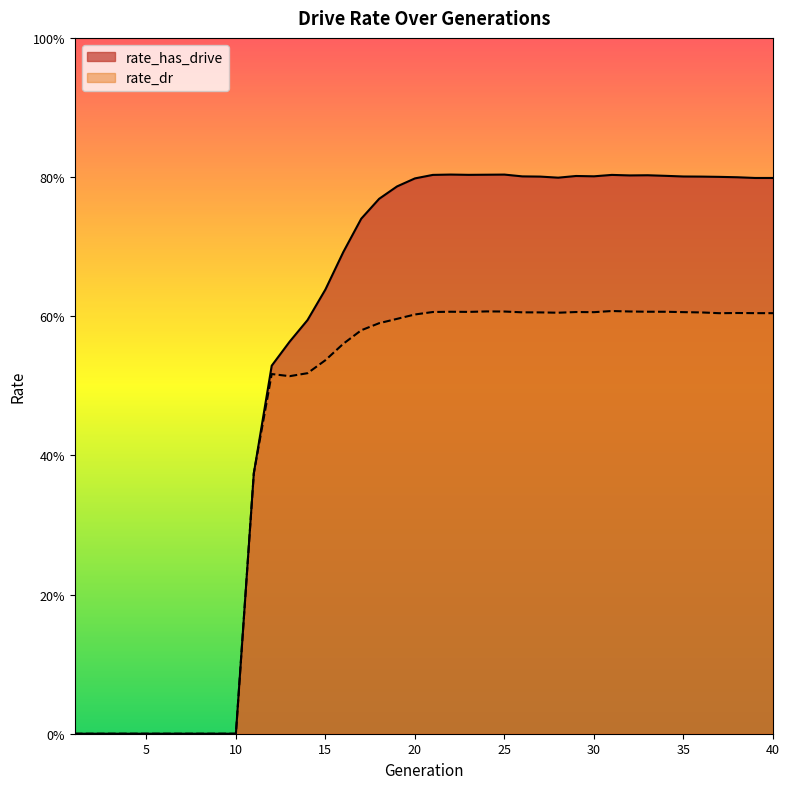

What is the total value across all series at 38?

1.4